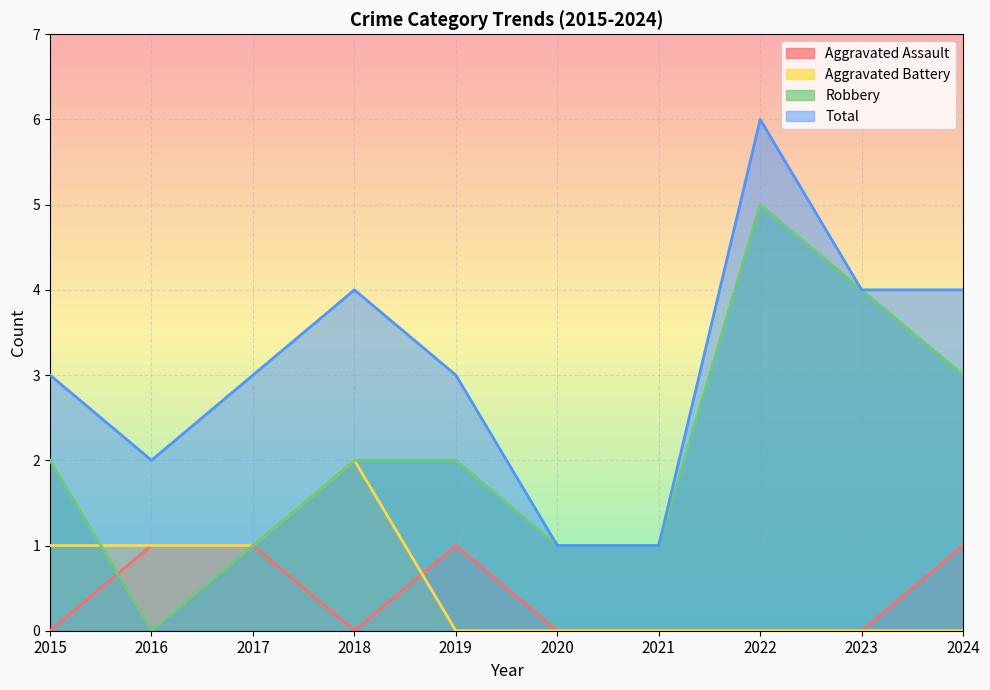

What is the value of the Robbery point at the 4th from the left?

2